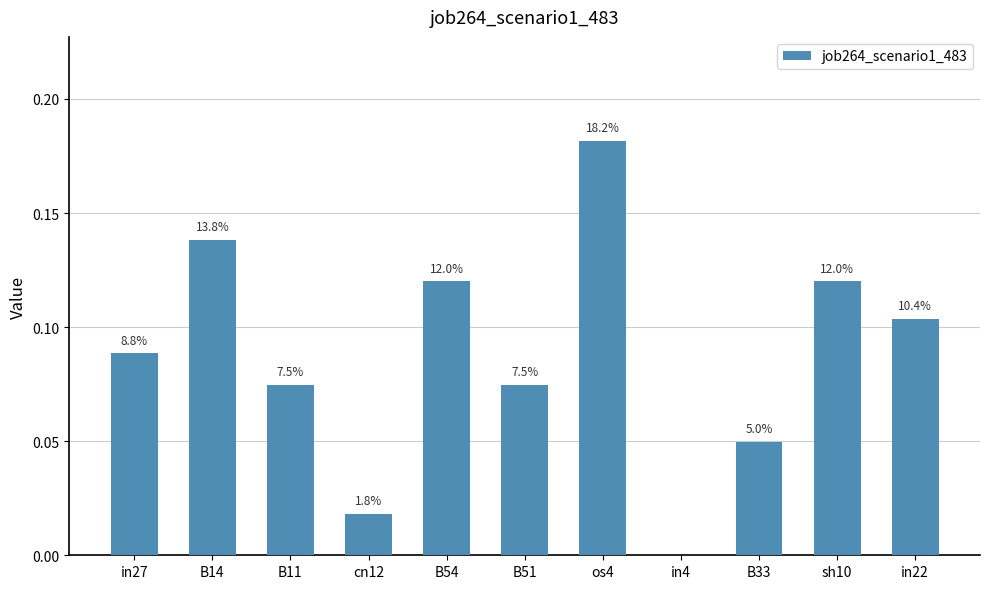

How many data points are above 0?

10